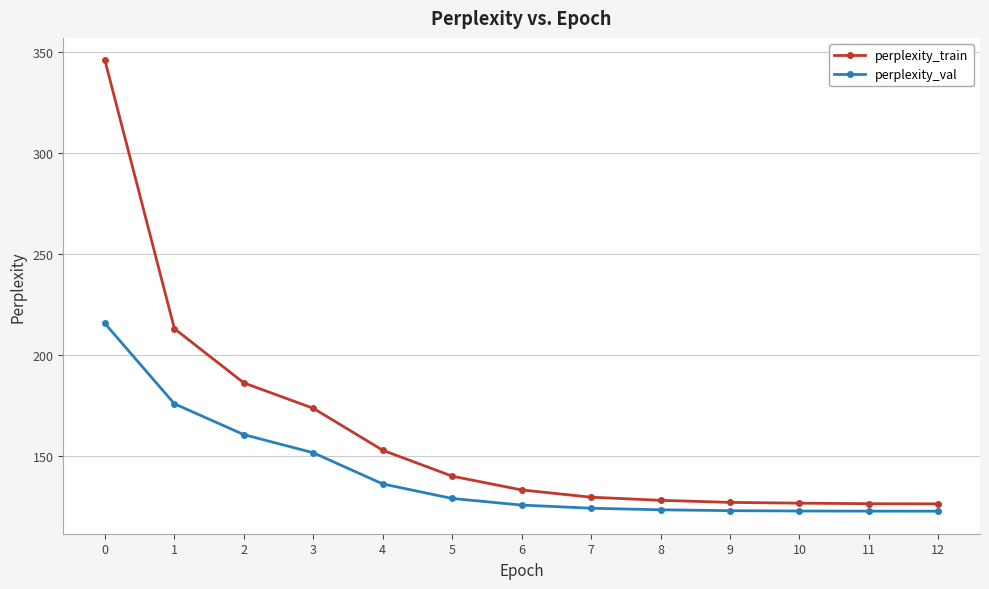

Rank the series by their average value, from highest to lowest.

perplexity_train, perplexity_val